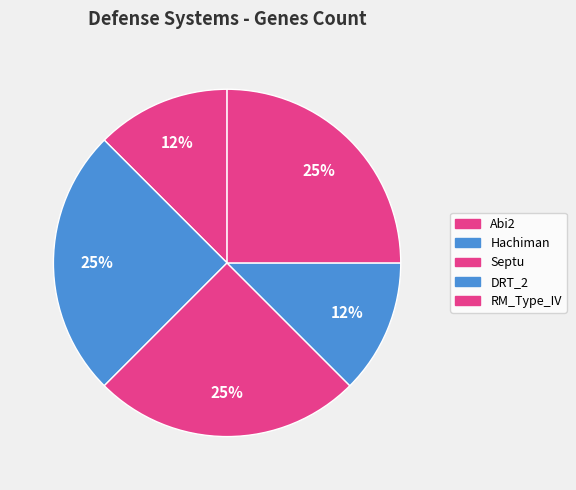

Count the number of slices in the pie.

5